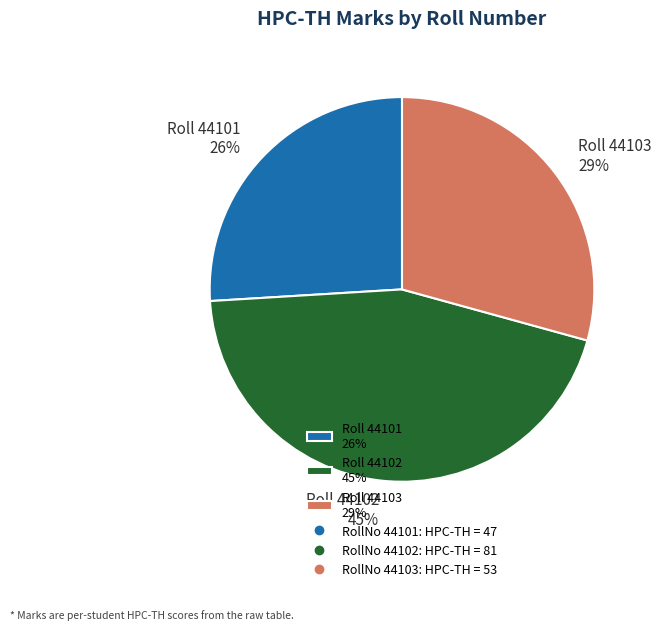

Count the number of slices in the pie.

3